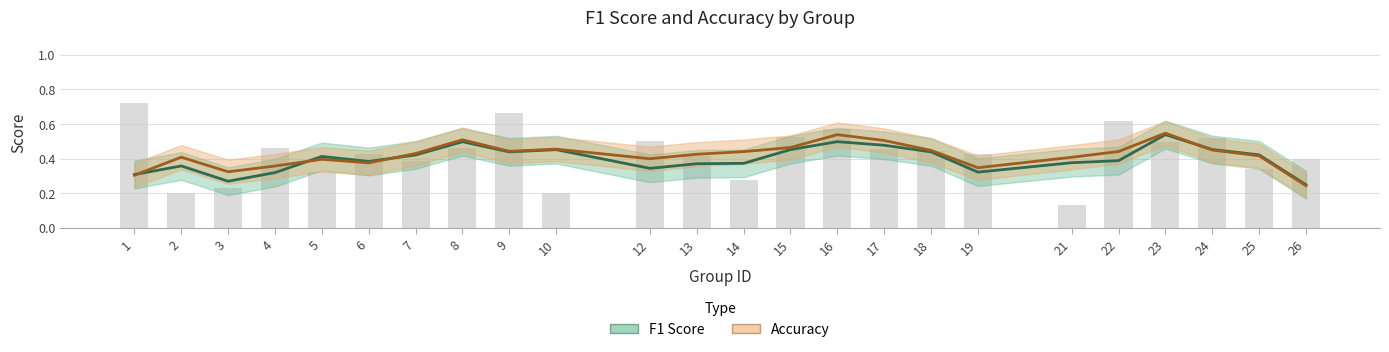

Rank the series at 12 from lowest to highest value.

F1 Score, Accuracy